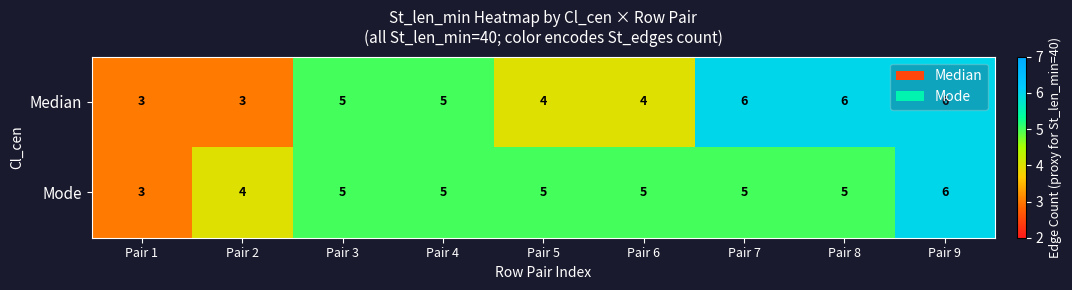

How many data points does each series have?

9